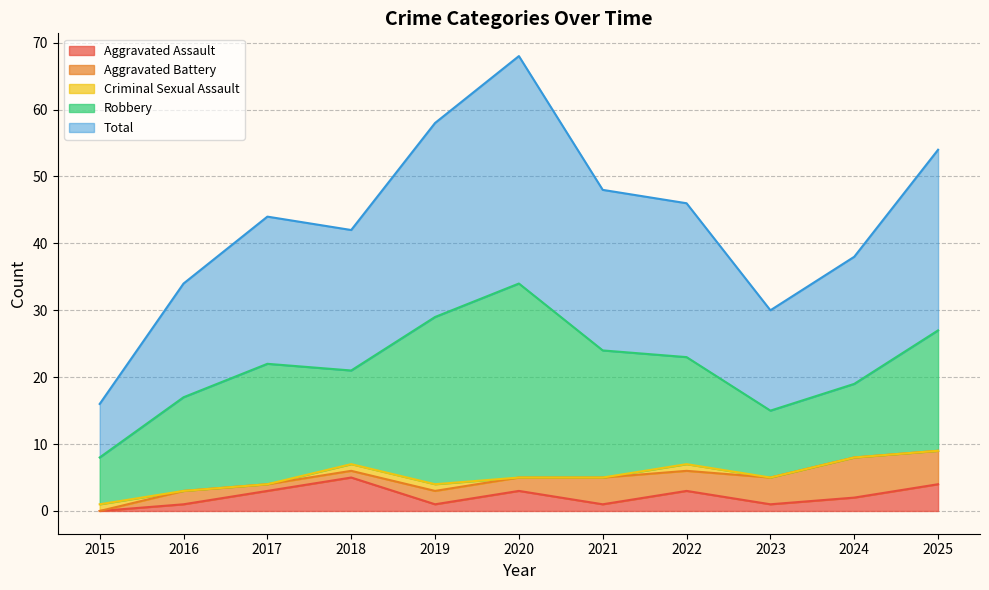

Is it true that Aggravated Assault equals 1 at 2024?

False